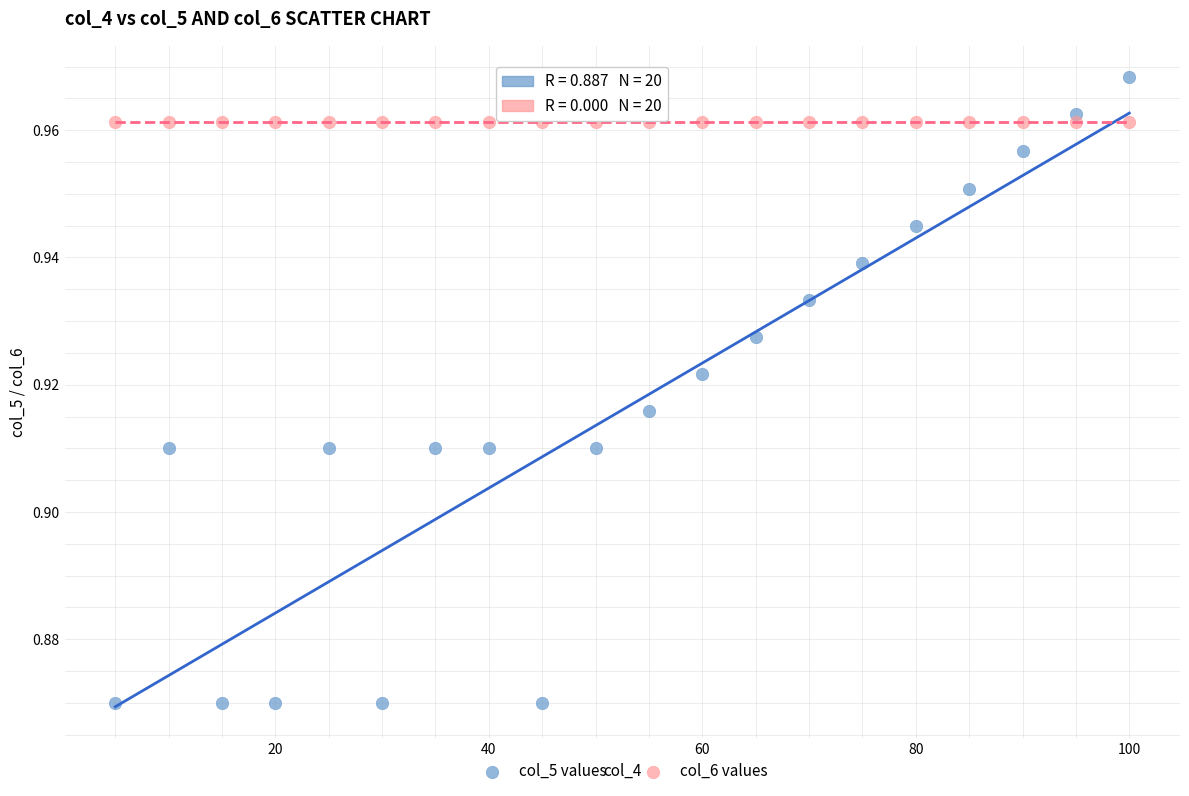

Which series reaches the maximum Y coordinate?

col_5 values